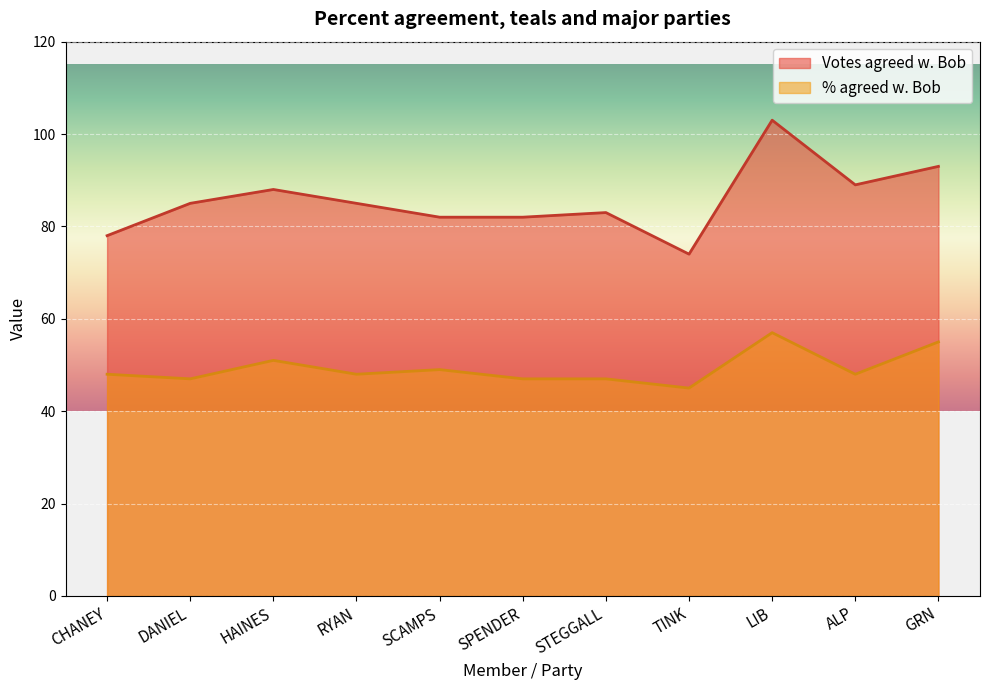

The value of % agreed w. Bob at ALP is 48. True or false?

True